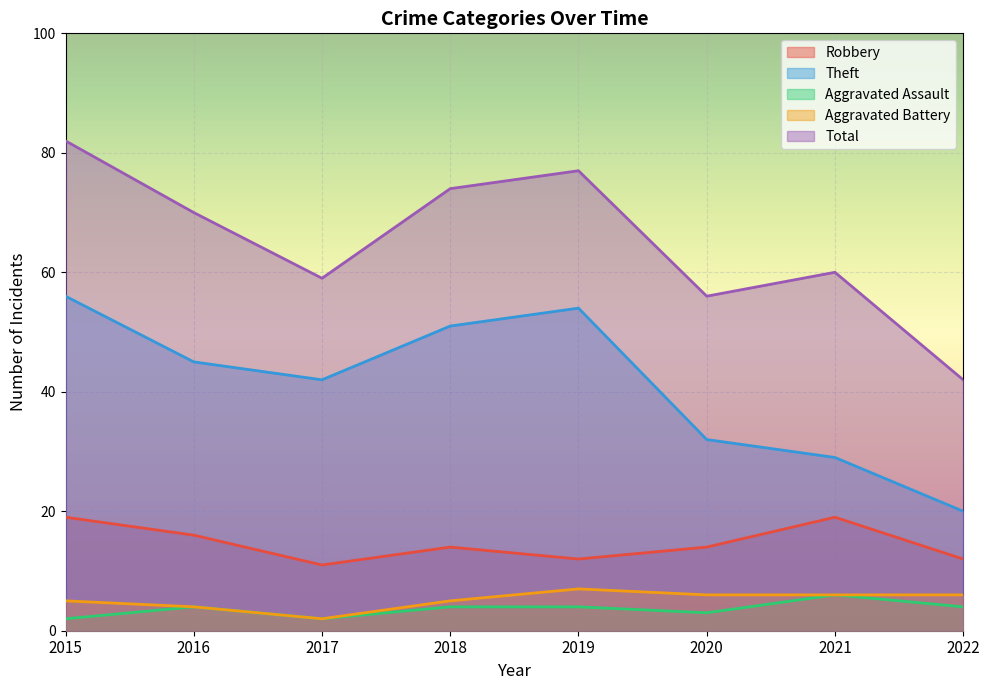

At which category is the sum across all series the highest?

2015